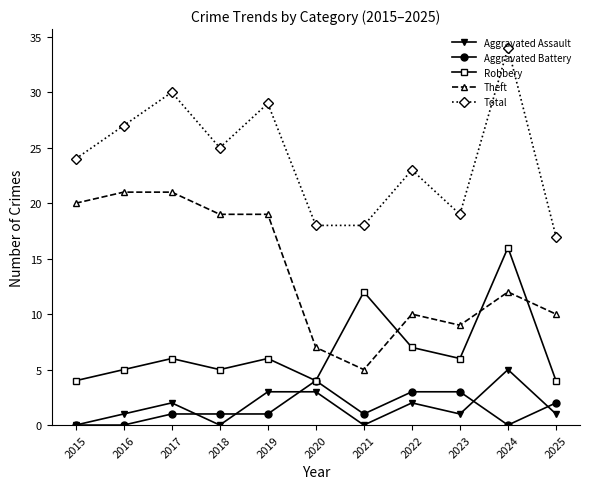

What is the difference between the highest and lowest values at 2021?

18